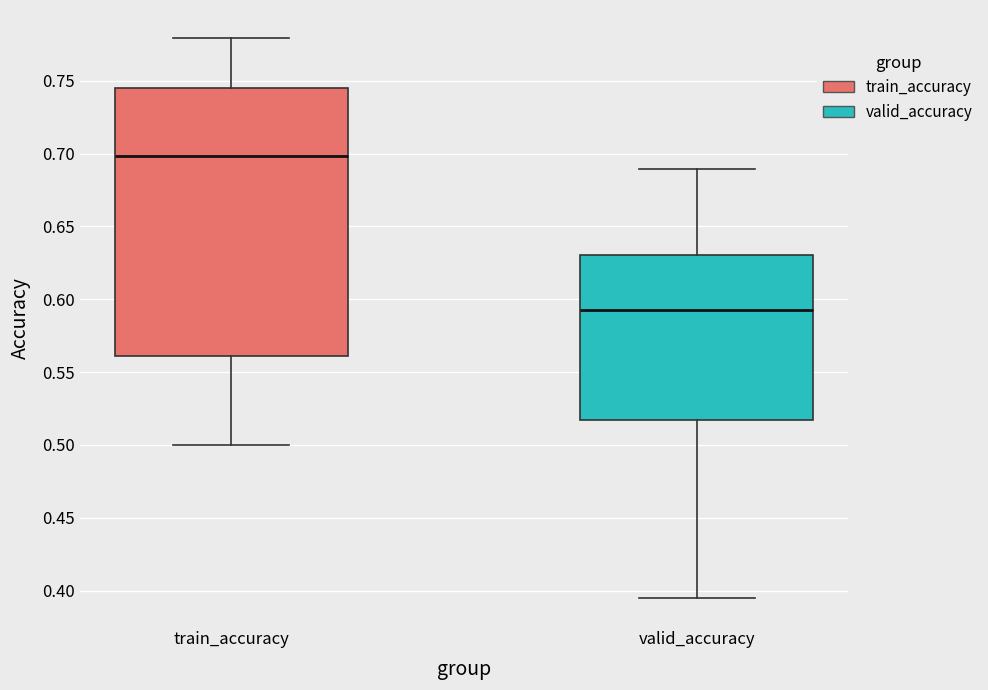

Reading left to right, transcribe this box plot: for each box, give where its median line is, the range the box spans, and where its two whiskers end, as read against the y-axis. The values are not printed on the chart, so give them approximately, as read against the axis.

train_accuracy: median 0.700, box 0.560 to 0.745, whiskers 0.500 to 0.780
valid_accuracy: median 0.590, box 0.515 to 0.630, whiskers 0.395 to 0.690